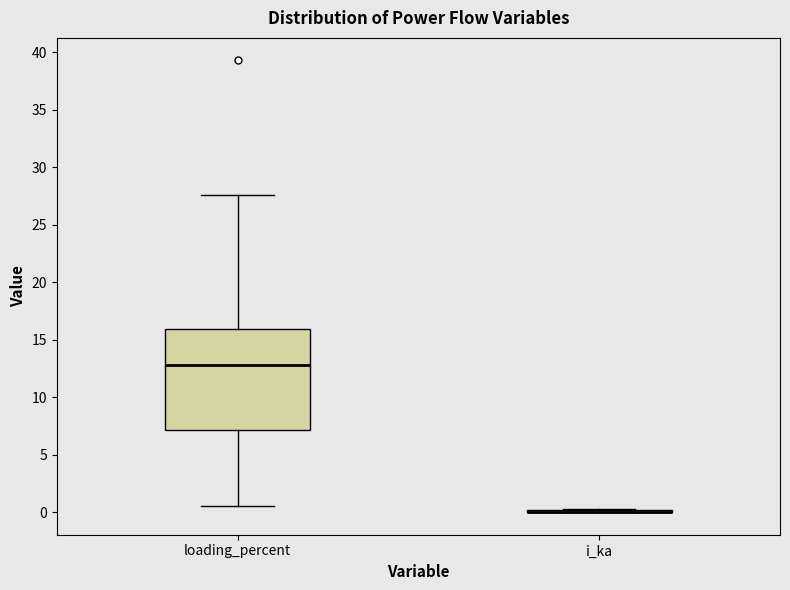

Which box is the tallest, from its lower edge to its upper edge?

loading_percent